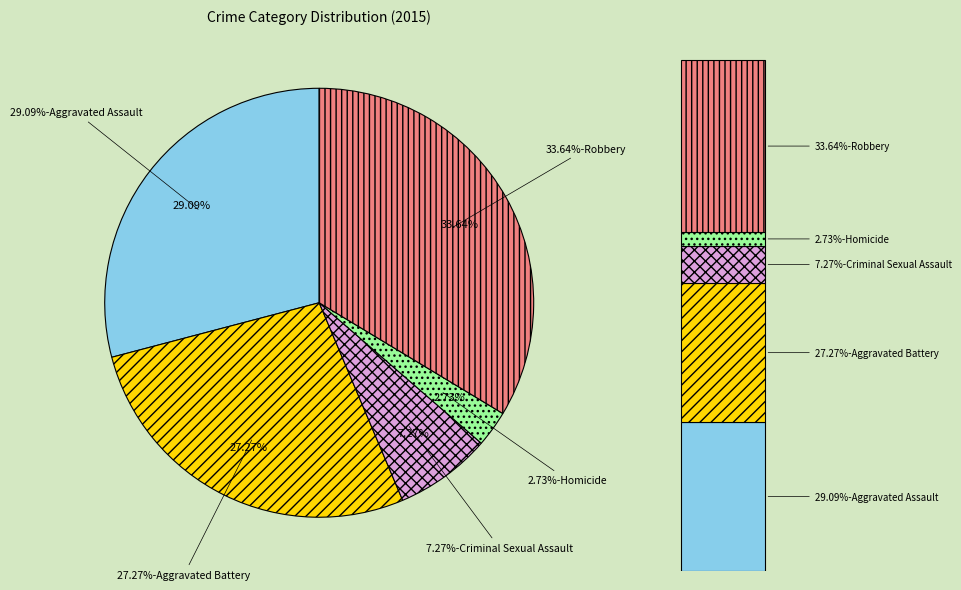

How many segments does this pie chart have?

5